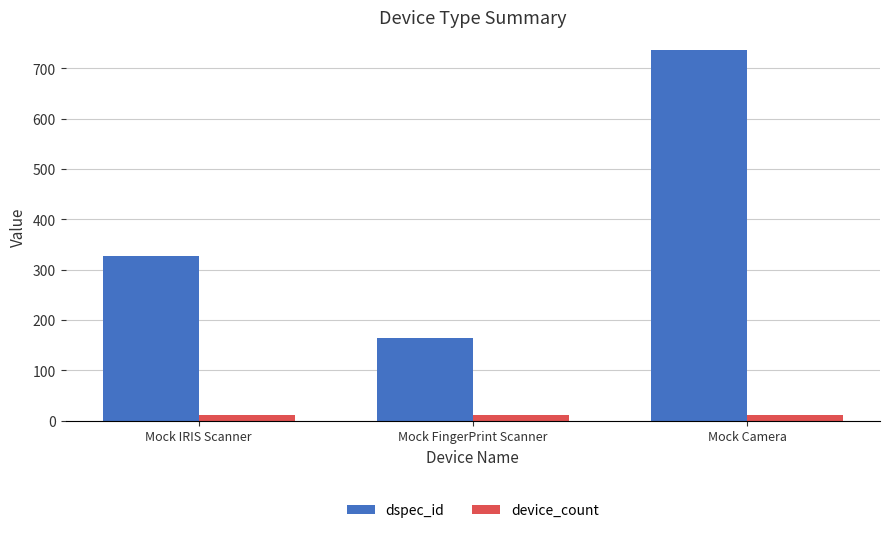

The device_count series shows 12 at Mock FingerPrint Scanner. True or false?

True